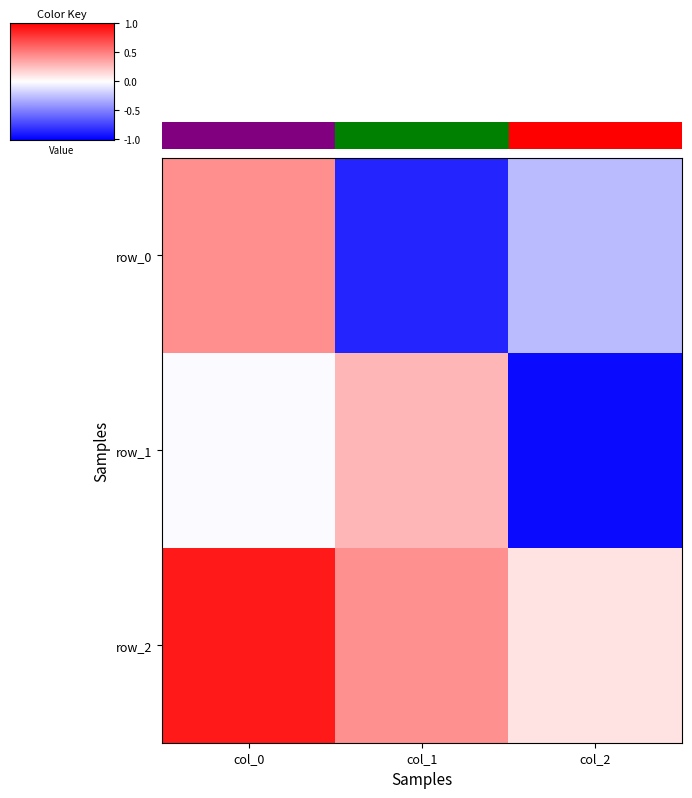

Reading left to right, transcribe all the data shown in this chart.

row_0: 0.4	-0.9	-0.3
row_1: -0.0	0.3	-1.0
row_2: 0.9	0.4	0.1